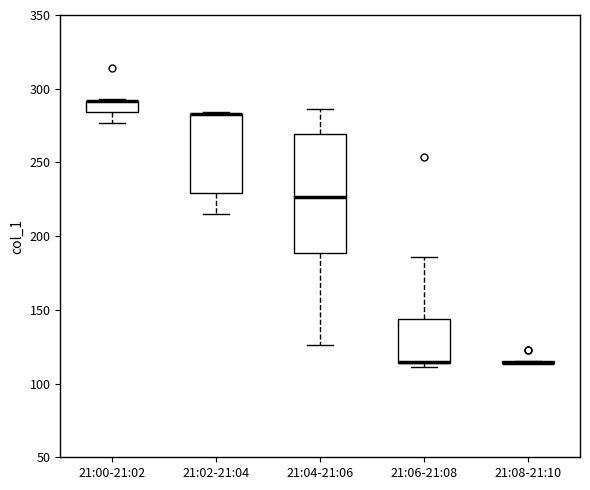

Where is the lower edge of the box for 21:06-21:08 on the y-axis? The values are not printed on the chart, so give them approximately, as read against the axis.

115